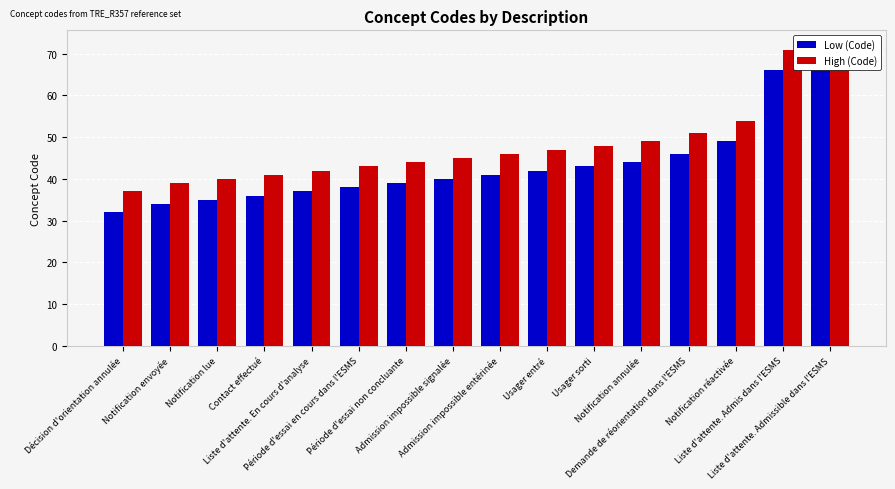

True or false: High (Code) has a value of 44 at Période d'essai non concluante.

True